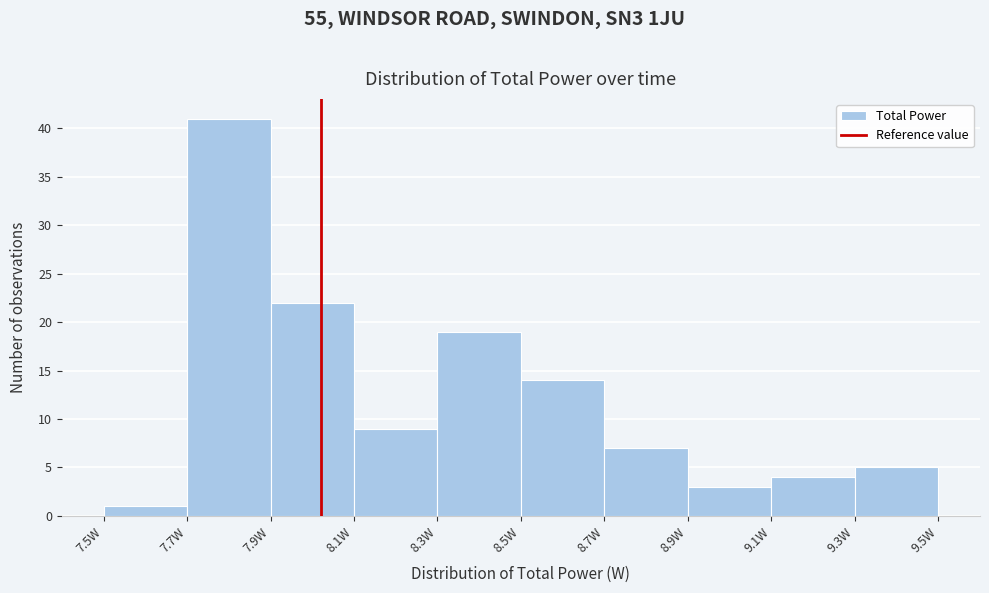

Reading left to right, list every bar in this chart as the range it spans on the x-axis followed by its height. The values are not printed on the chart, so give them approximately, as read against the axis.

7.5 to 7.7: 1
7.7 to 7.9: 41
7.9 to 8.1: 22
8.1 to 8.3: 9
8.3 to 8.5: 19
8.5 to 8.7: 14
8.7 to 8.9: 7
8.9 to 9.1: 3
9.1 to 9.3: 4
9.3 to 9.5: 5